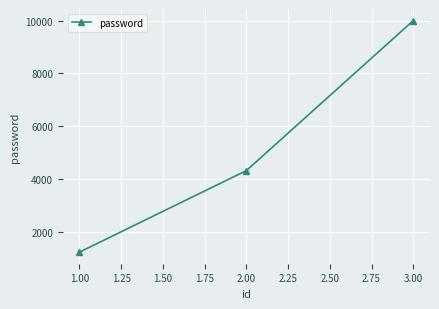

Approximately how many times larger is the value at 2.00 compared to 1.00?

3.5